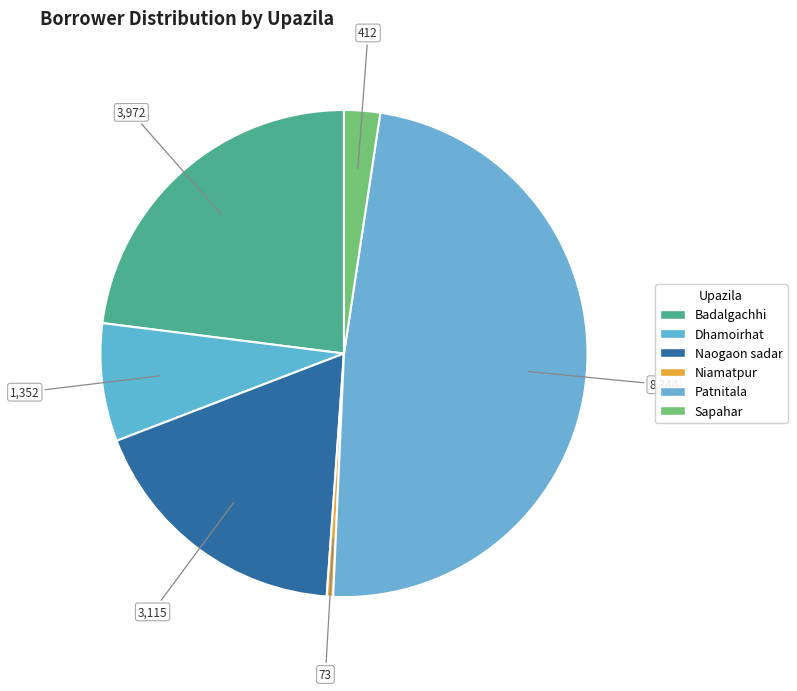

Is it true that Niamatpur is 0% of the pie?

True